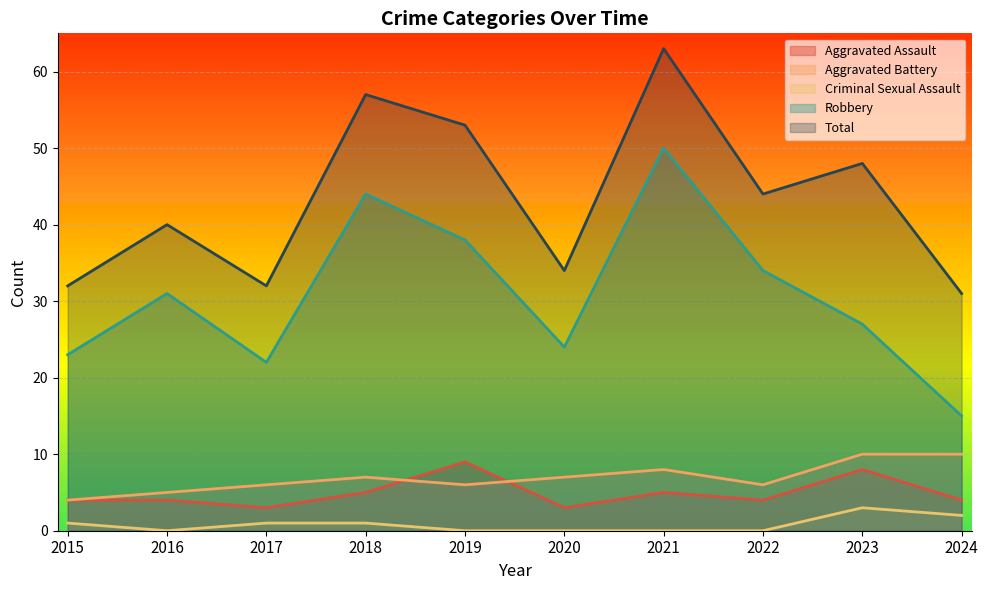

How many lines are shown in the chart?

5